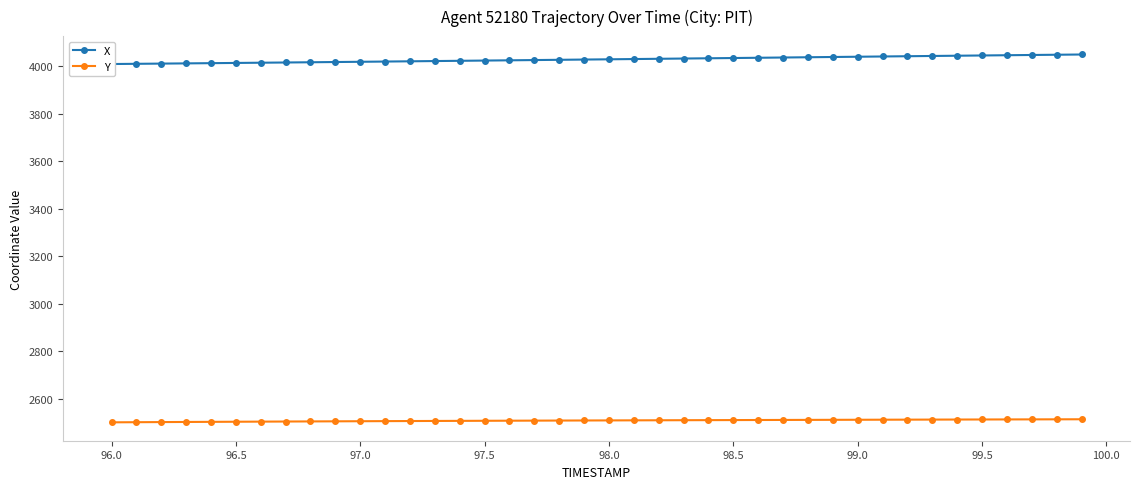

Which series has the largest total across all categories?

X